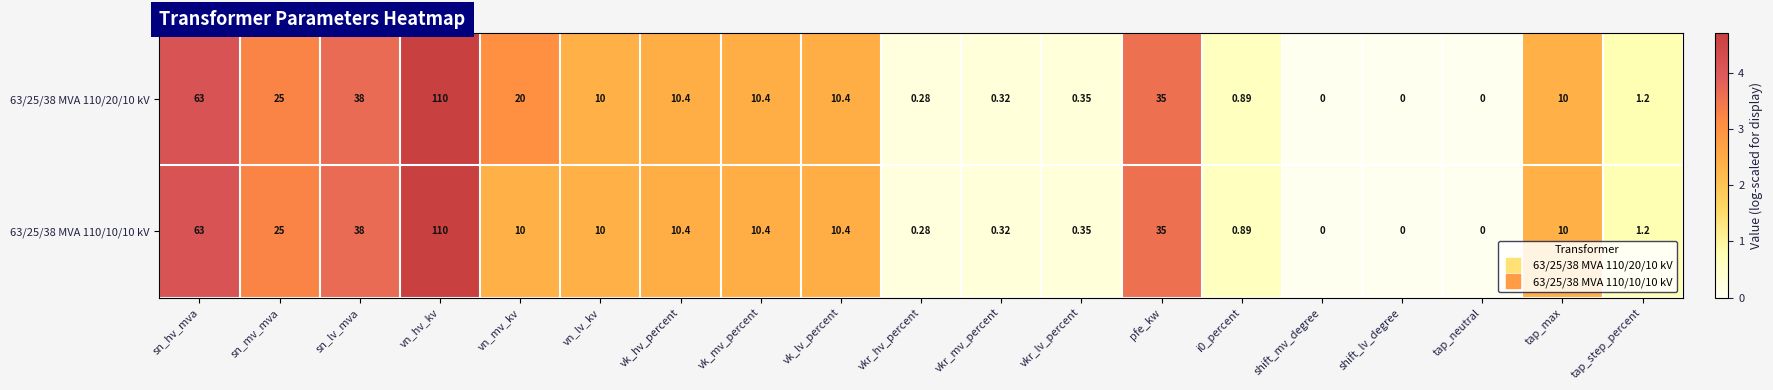

Which series has the largest total across all categories?

63/25/38 MVA 110/20/10 kV